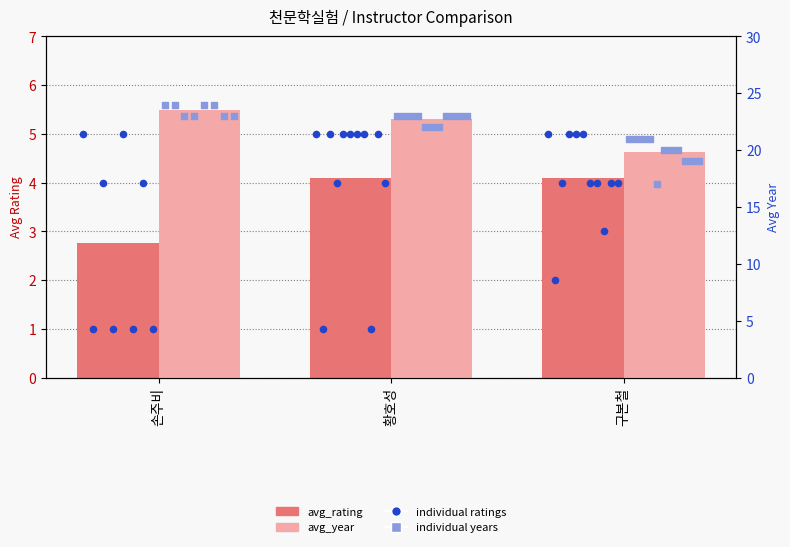

Which series has the largest total across all categories?

avg_year